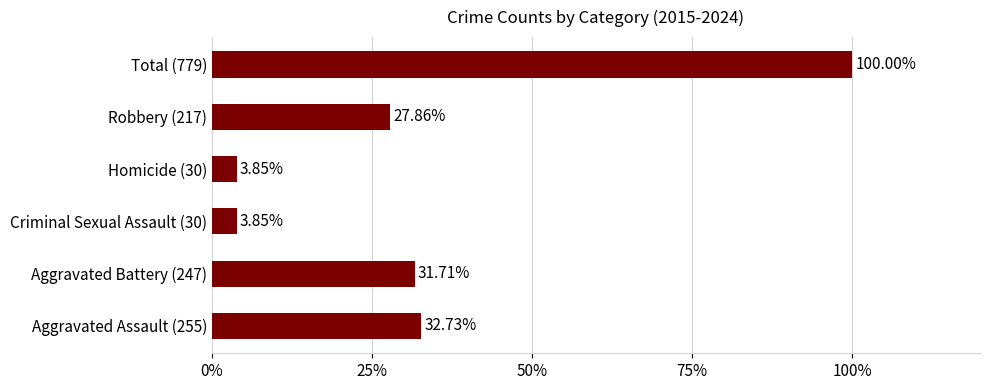

How many data points does each series have?

6